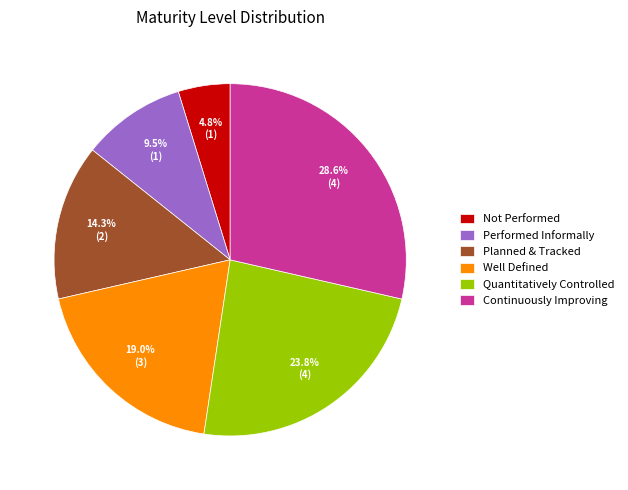

Rank the categories by value from highest to lowest.

Continuously Improving, Quantitatively Controlled, Well Defined, Planned & Tracked, Performed Informally, Not Performed